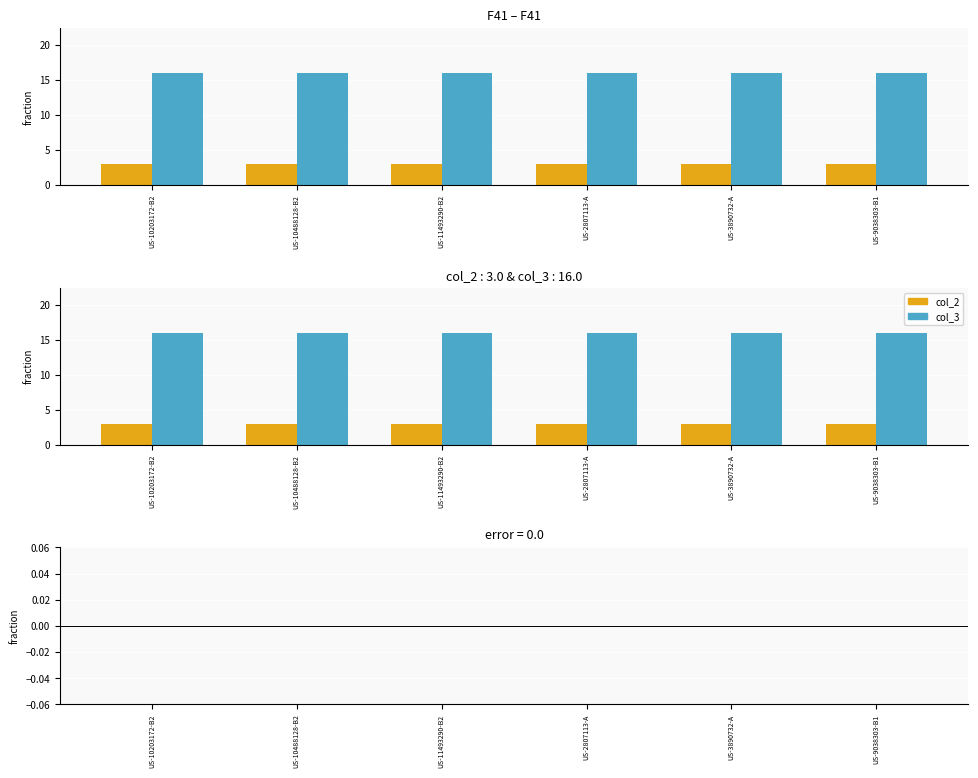

The value of col_2 at US-2807113-A is 5. True or false?

False